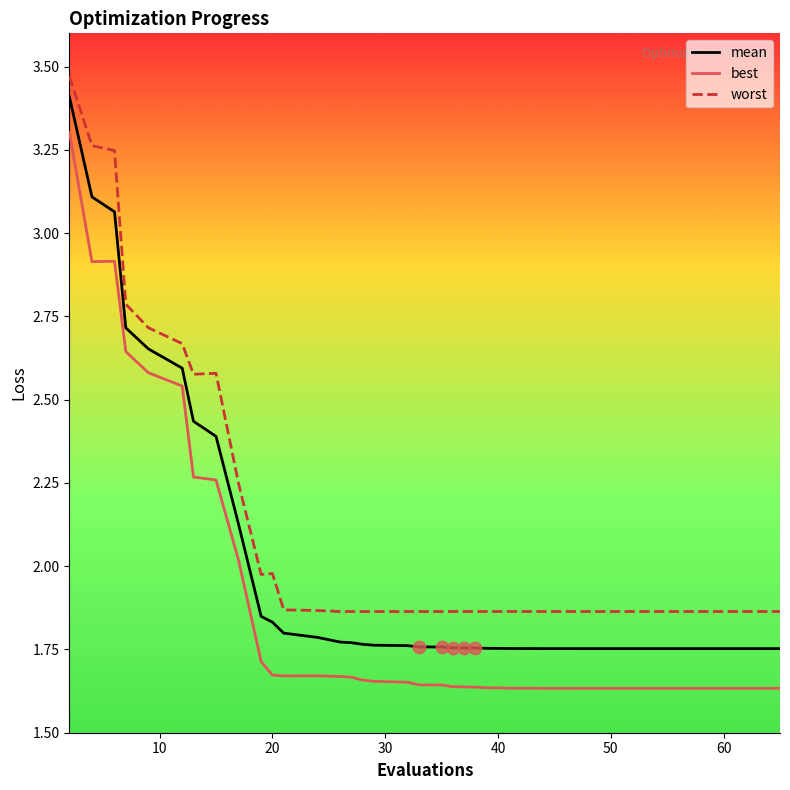

Which series has the widest spread of values?

best